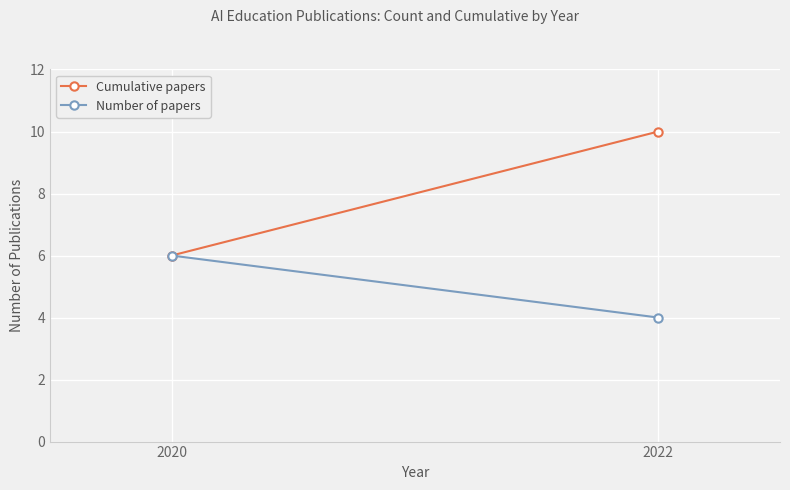

What is the value of the Cumulative papers point at the 2nd from the left?

10